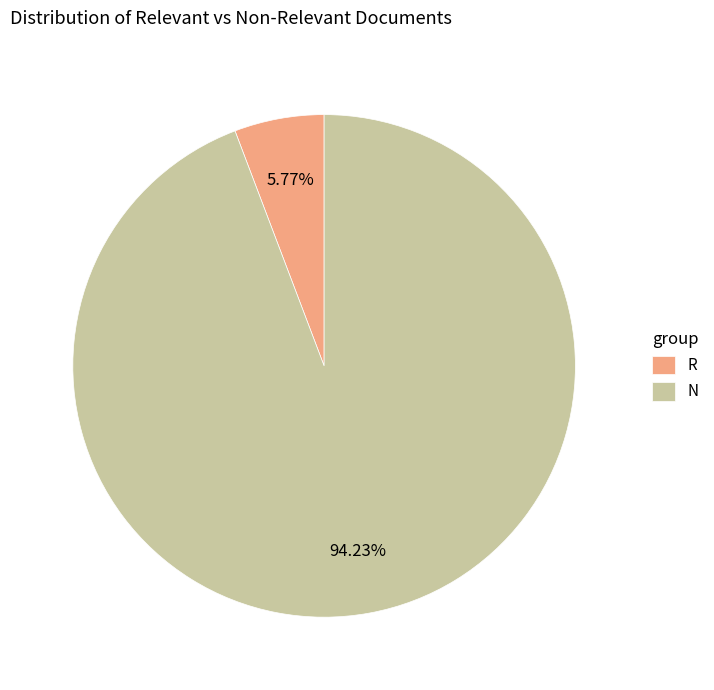

How many slices are in this pie chart?

2